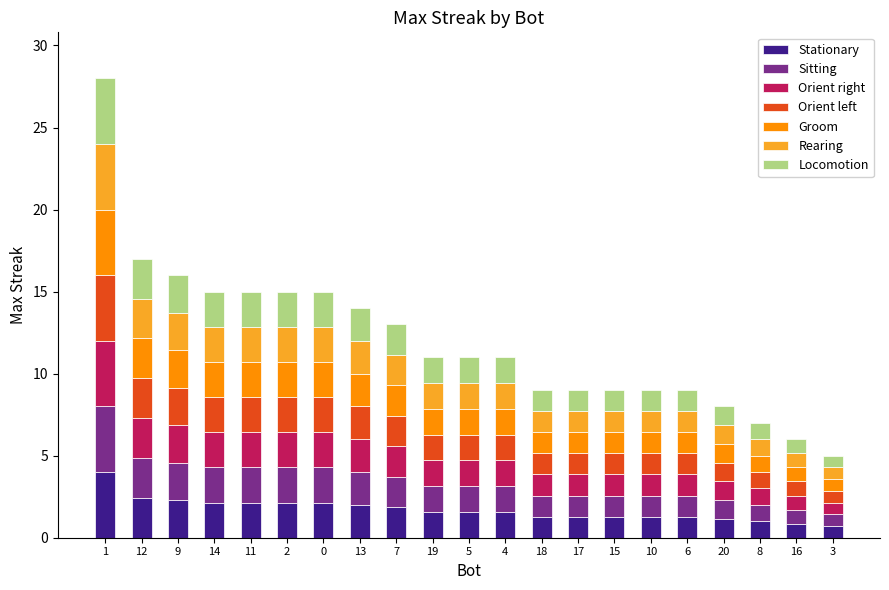

What is the lowest value of the Stationary series?

0.7